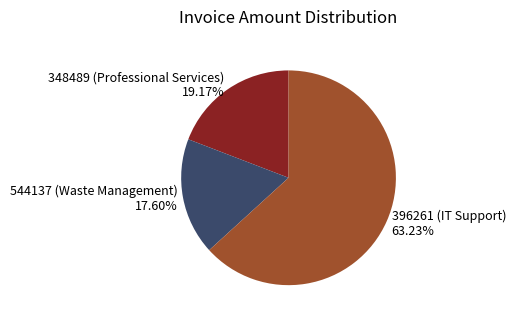

Which has a higher value, 348489 (Professional Services) or 396261 (IT Support)?

396261 (IT Support)